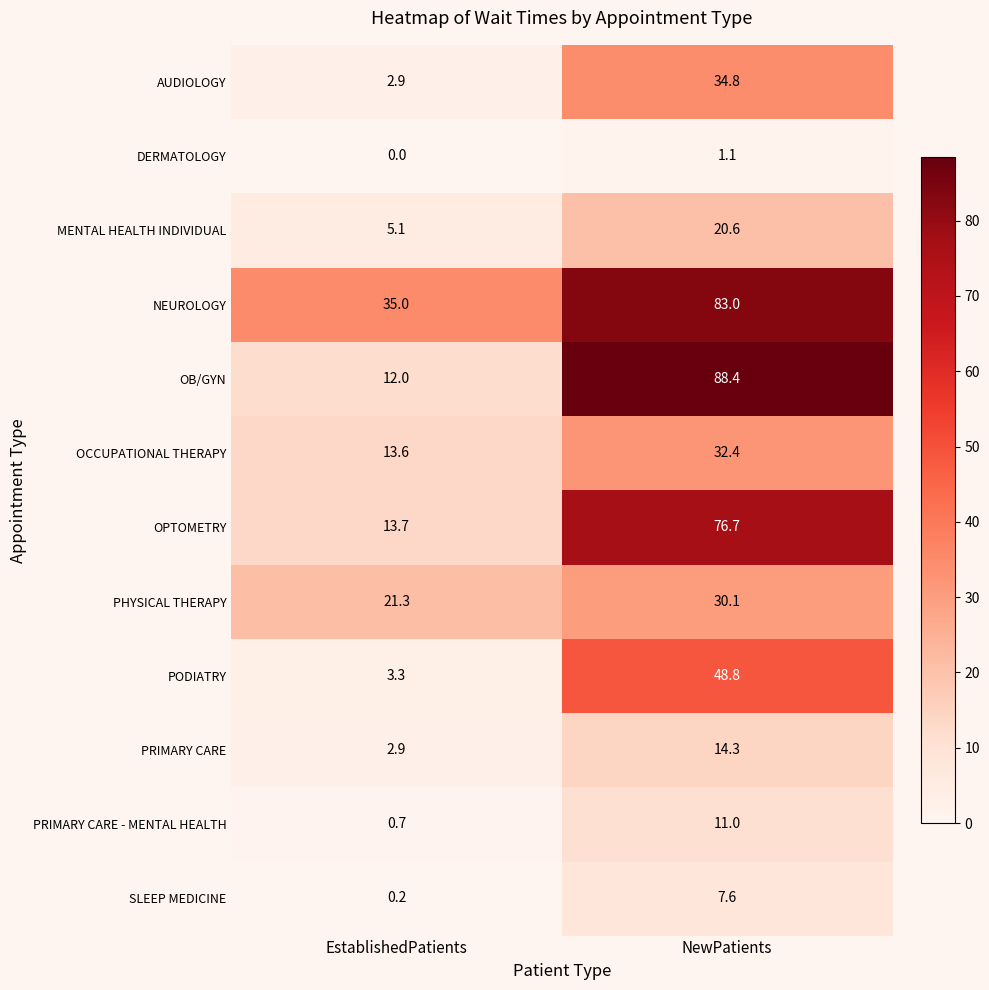

How many series are shown in this chart?

12